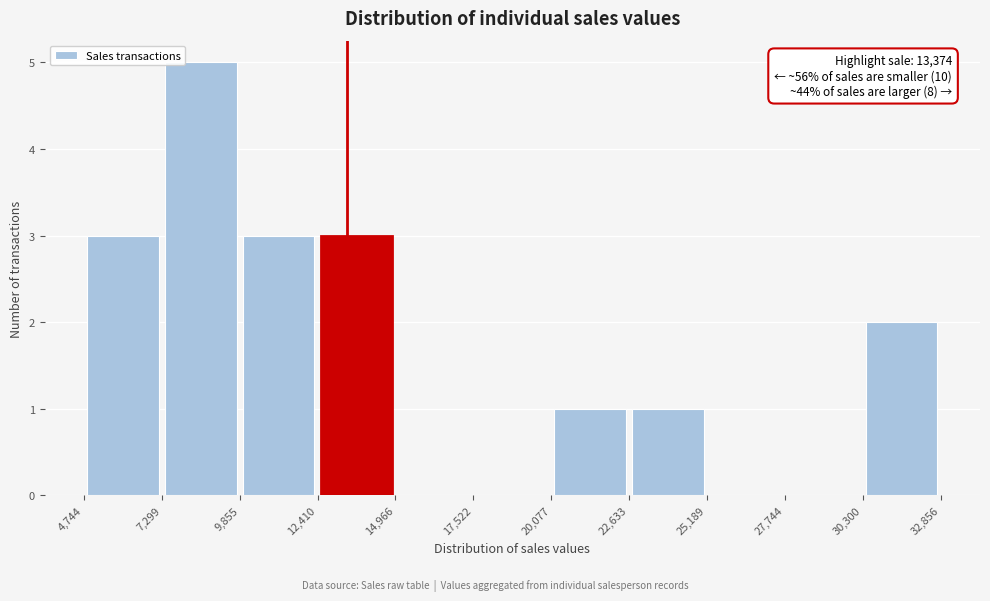

Which range on the x-axis has the tallest bar?

7,299 to 9,855